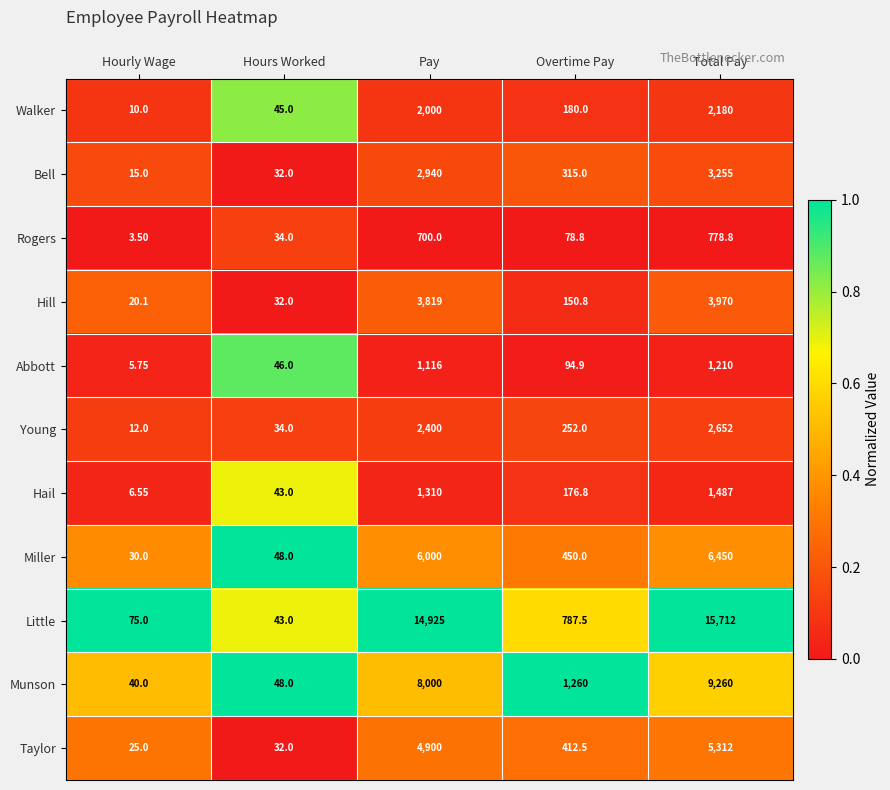

Which series has the largest total across all categories?

Little